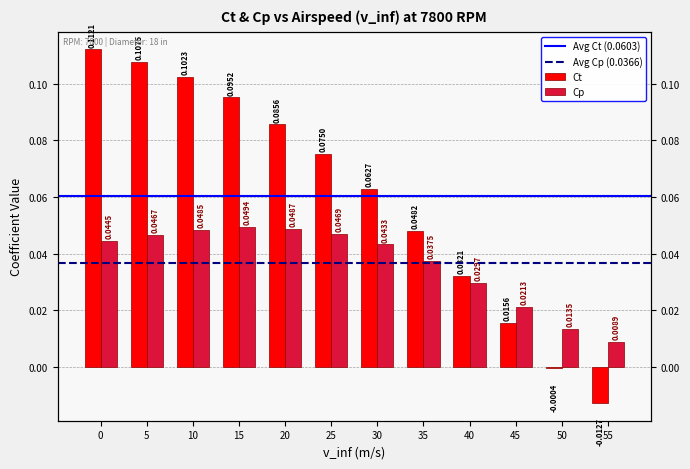

The value of Ct at 55 is -0.0. True or false?

True